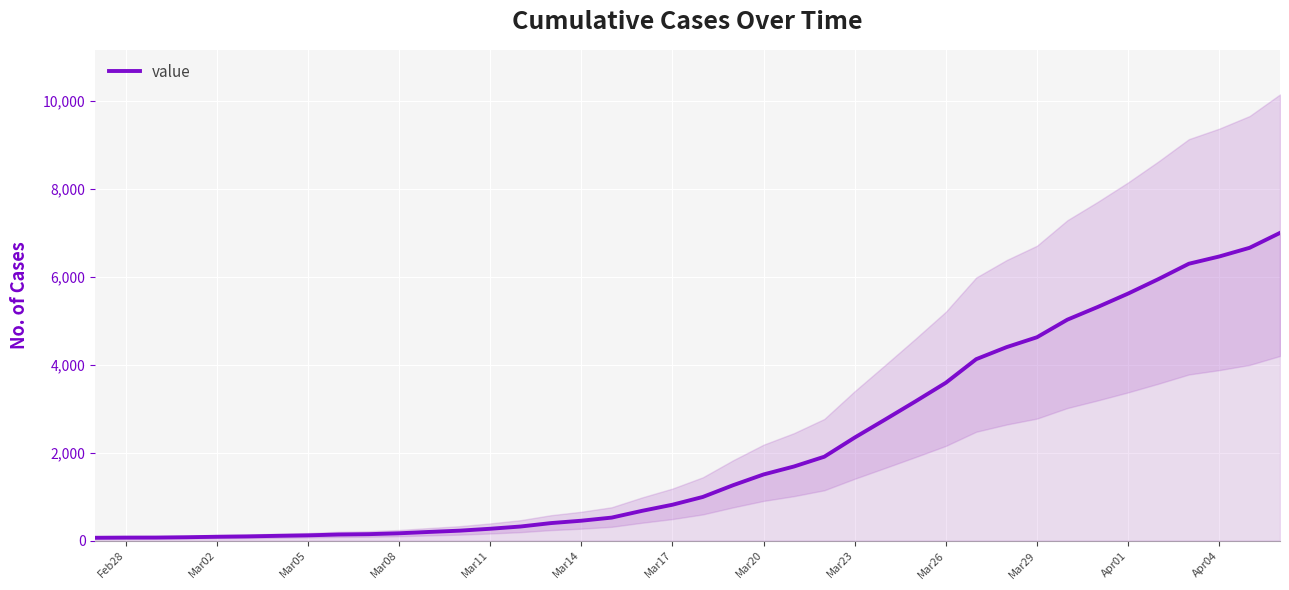

The value of value at Mar17 is 816. True or false?

True